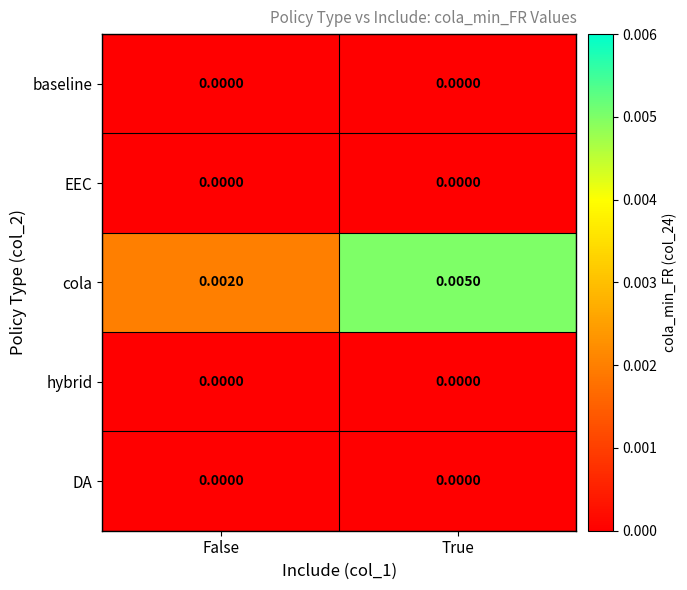

At how many categories does at least one series exceed 0?

2